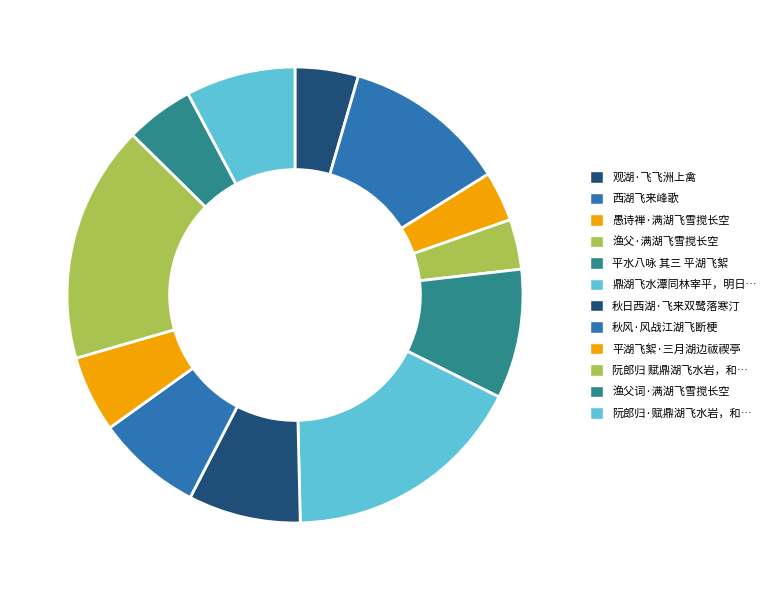

Rank the categories by value from highest to lowest.

鼎湖飞水潭同林宰平，明日宰平北返, 阮郎归 赋鼎湖飞水岩，和彊师纵舟楞伽峡韵, 西湖飞来峰歌, 平水八咏 其三 平湖飞絮, 秋日西湖·飞来双鹭落寒汀, 阮郎归·赋鼎湖飞水岩，和彊师纵舟楞伽峡韵, 秋风·风战江湖飞断梗, 平湖飞絮·三月湖边祓禊亭, 渔父词·满湖飞雪搅长空, 观湖·飞飞洲上禽, 愚诗禅·满湖飞雪搅长空, 渔父·满湖飞雪搅长空